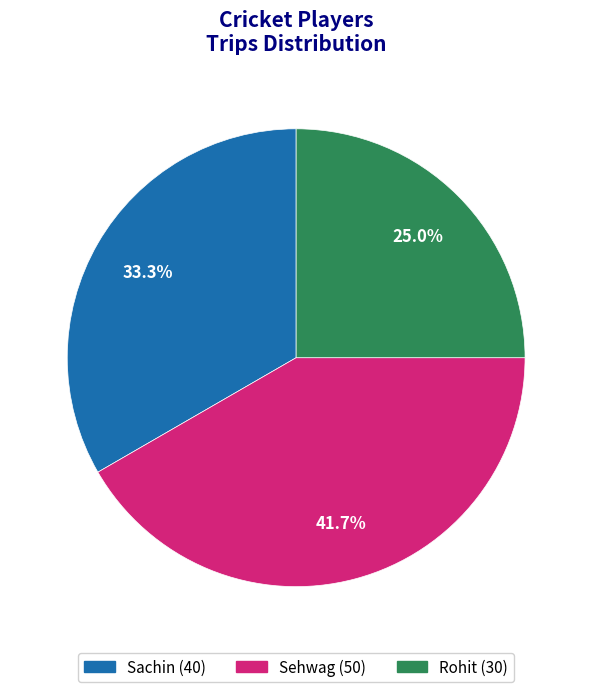

How many slices are in this pie chart?

3